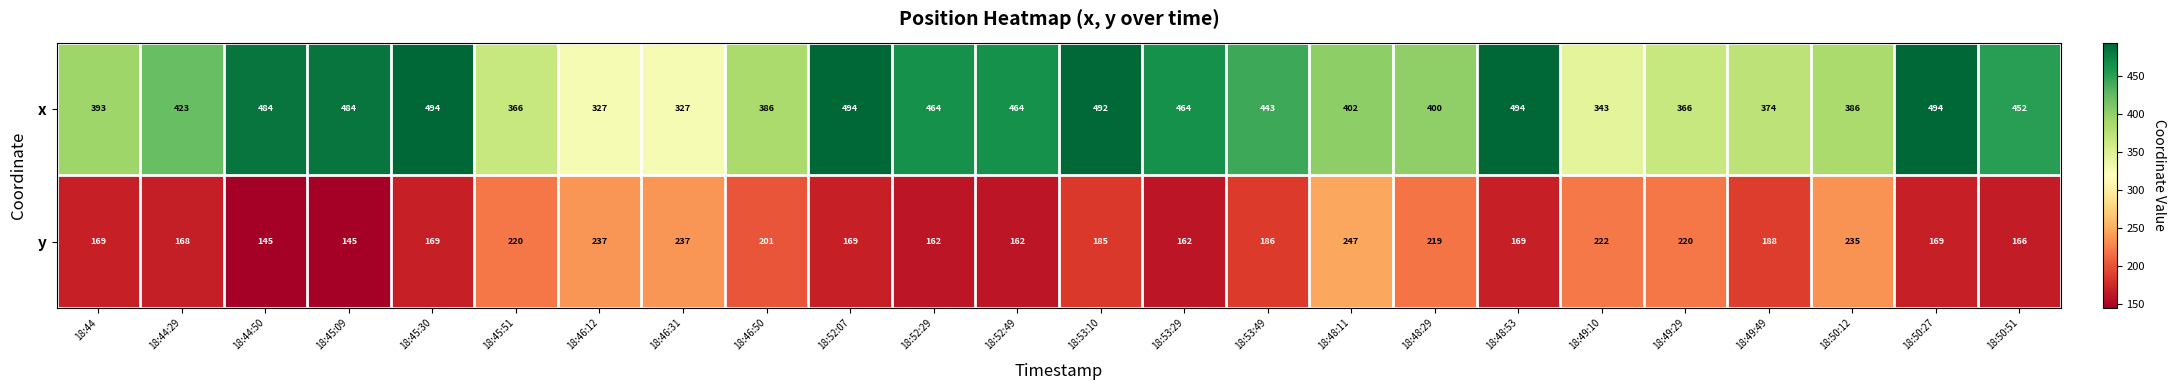

What is the maximum value for x?

494